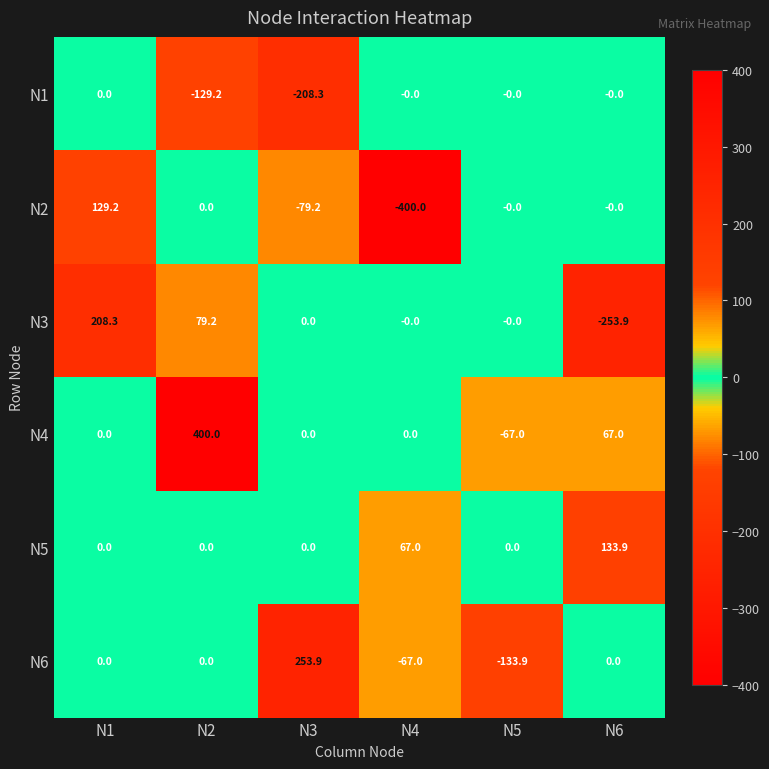

What is the difference between the maximum and second lowest values in the N4 series?

400.0